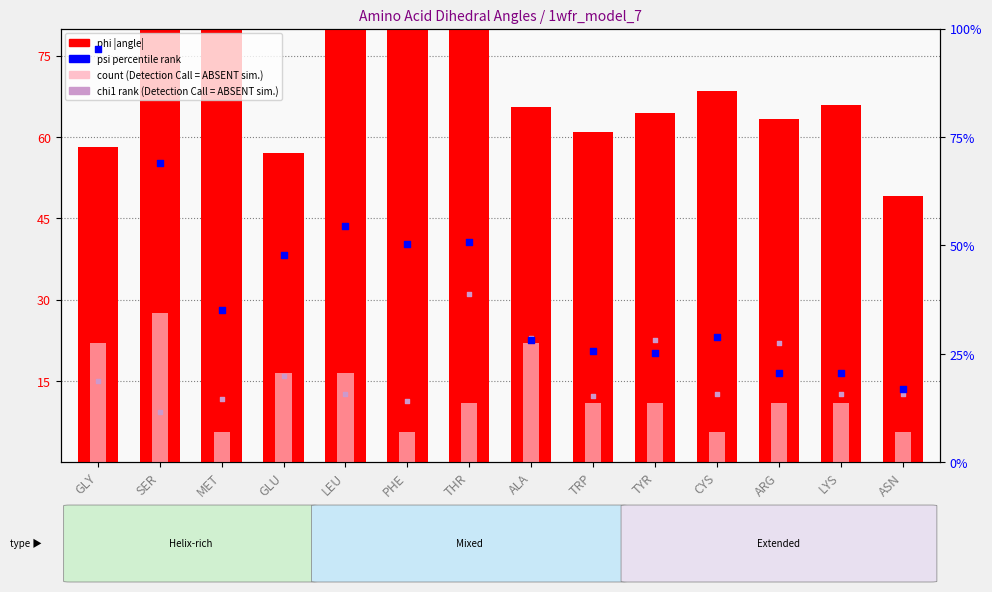

Which series contains the highest Y value?

phi (abs)